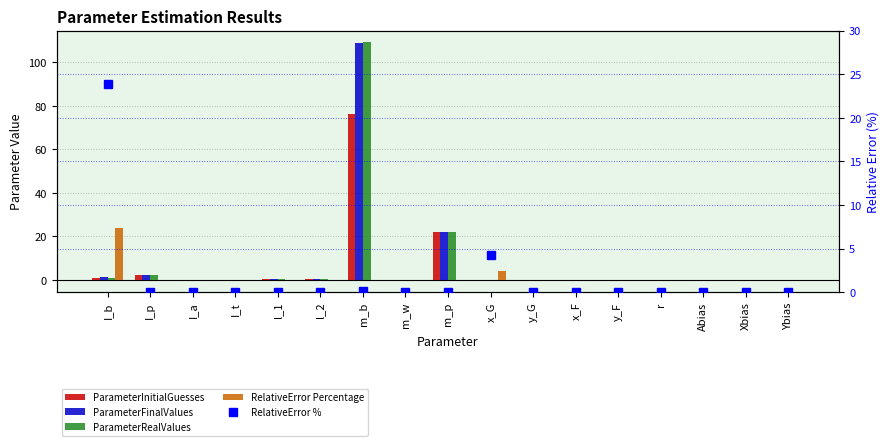

Count the number of data series in this chart.

5